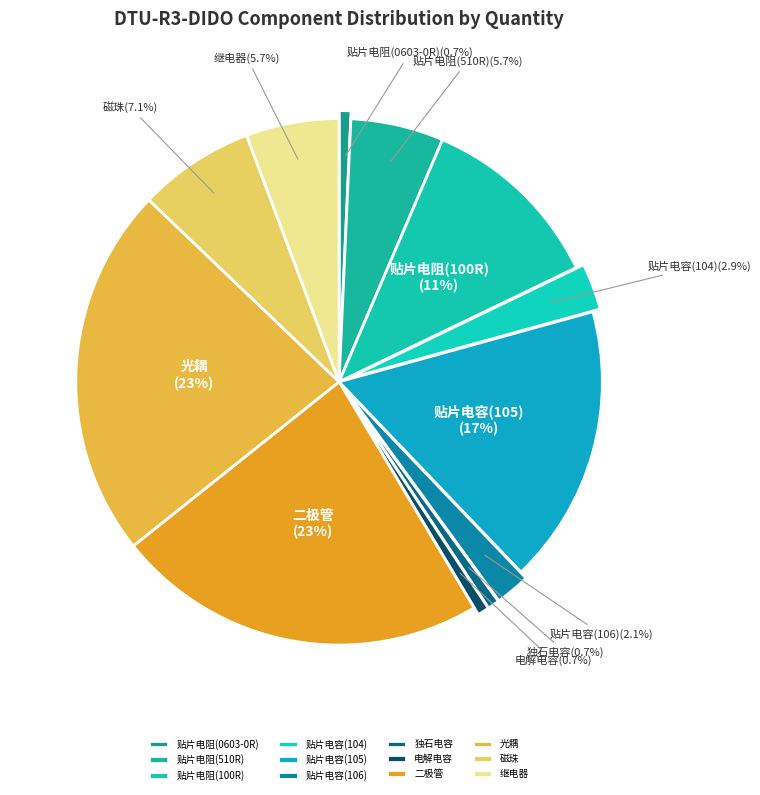

To the nearest percent, what portion does 电解电容 represent?

1%